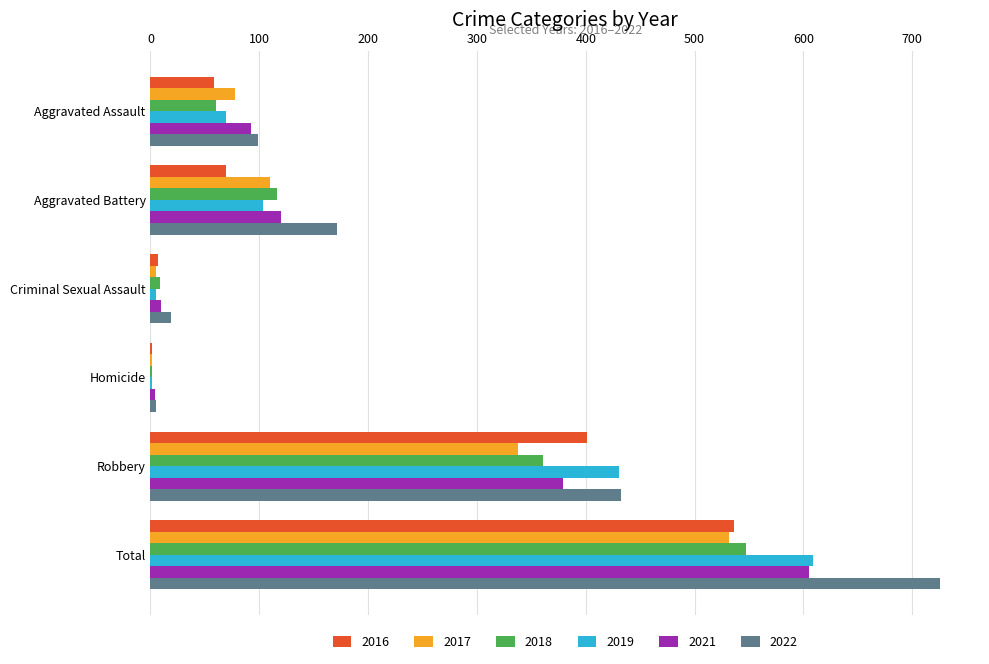

At which category is the sum across all series the highest?

Total